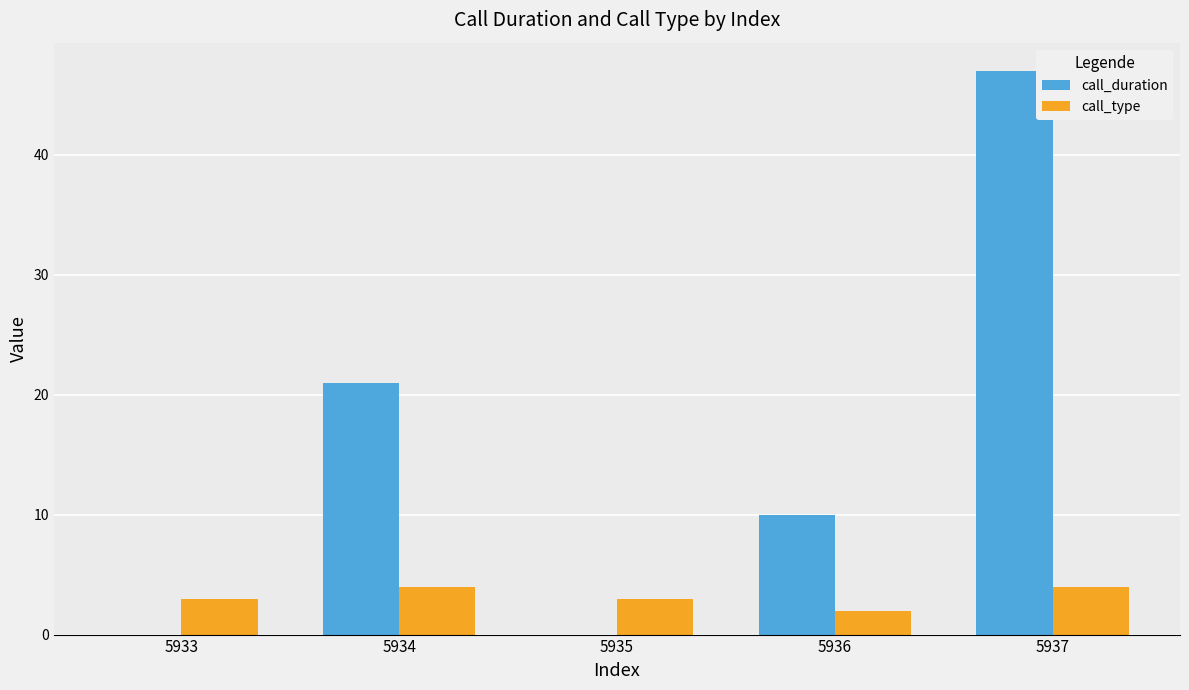

Does the chart contain stacked bars?

No